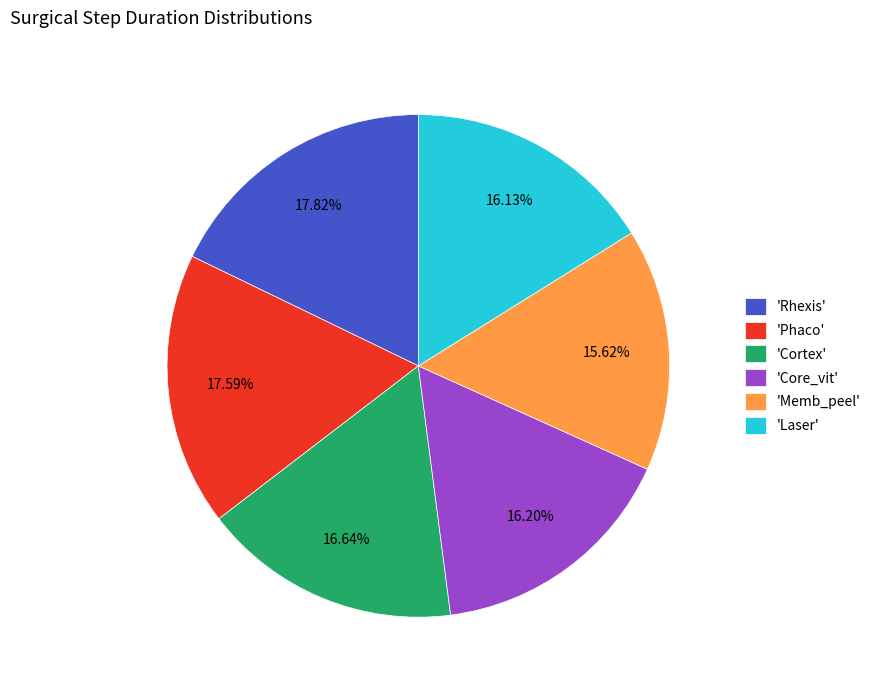

Does 'Phaco' represent more than half of the total?

No